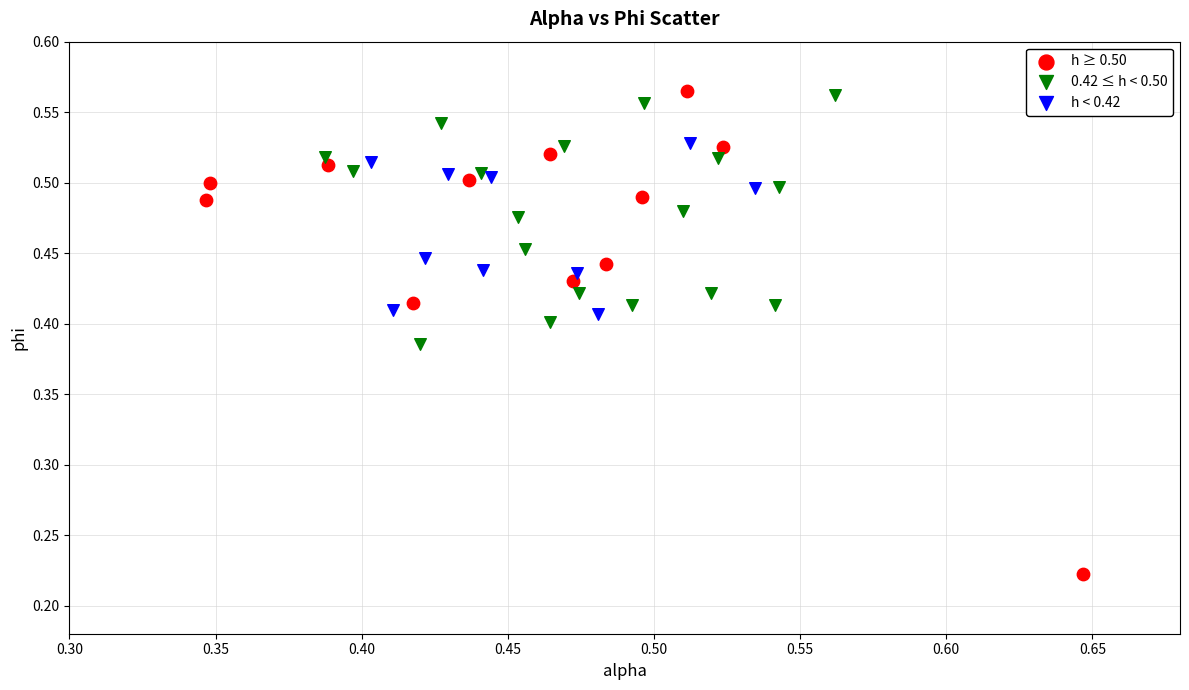

Which series reaches the minimum Y coordinate?

h ≥ 0.50